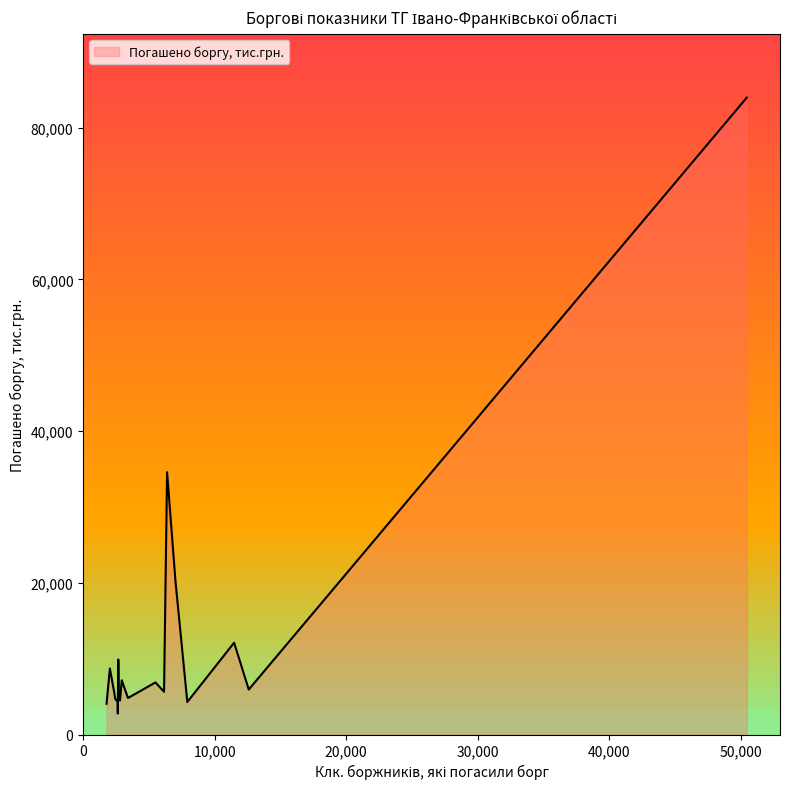

What is the maximum value shown in the chart?

83981.7